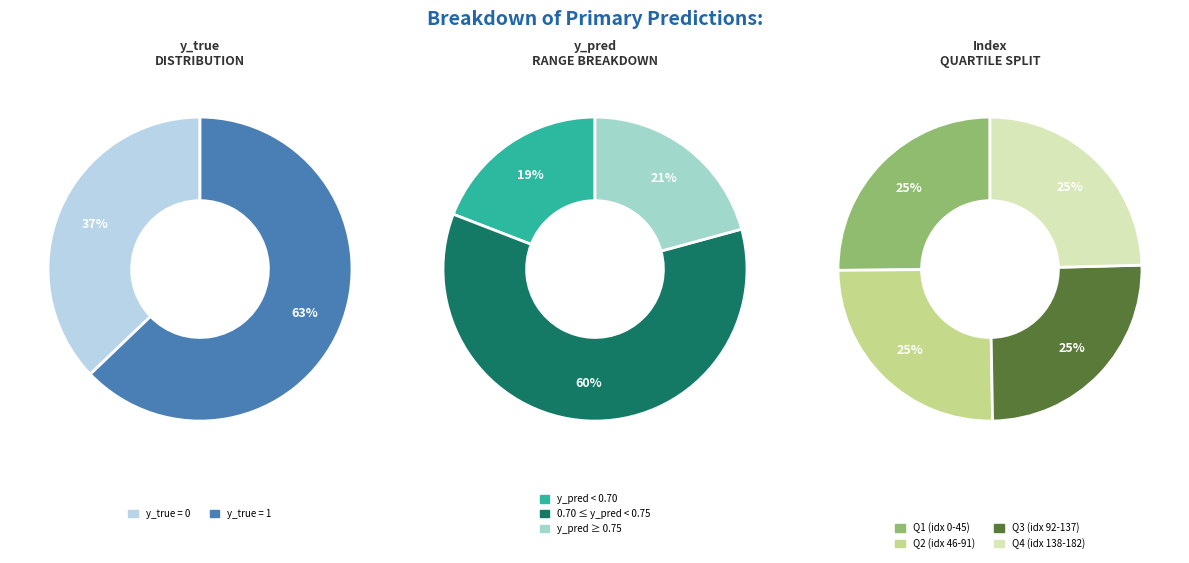

To the nearest percent, what is the combined percentage of y_true=0 and y_true=1?

100%